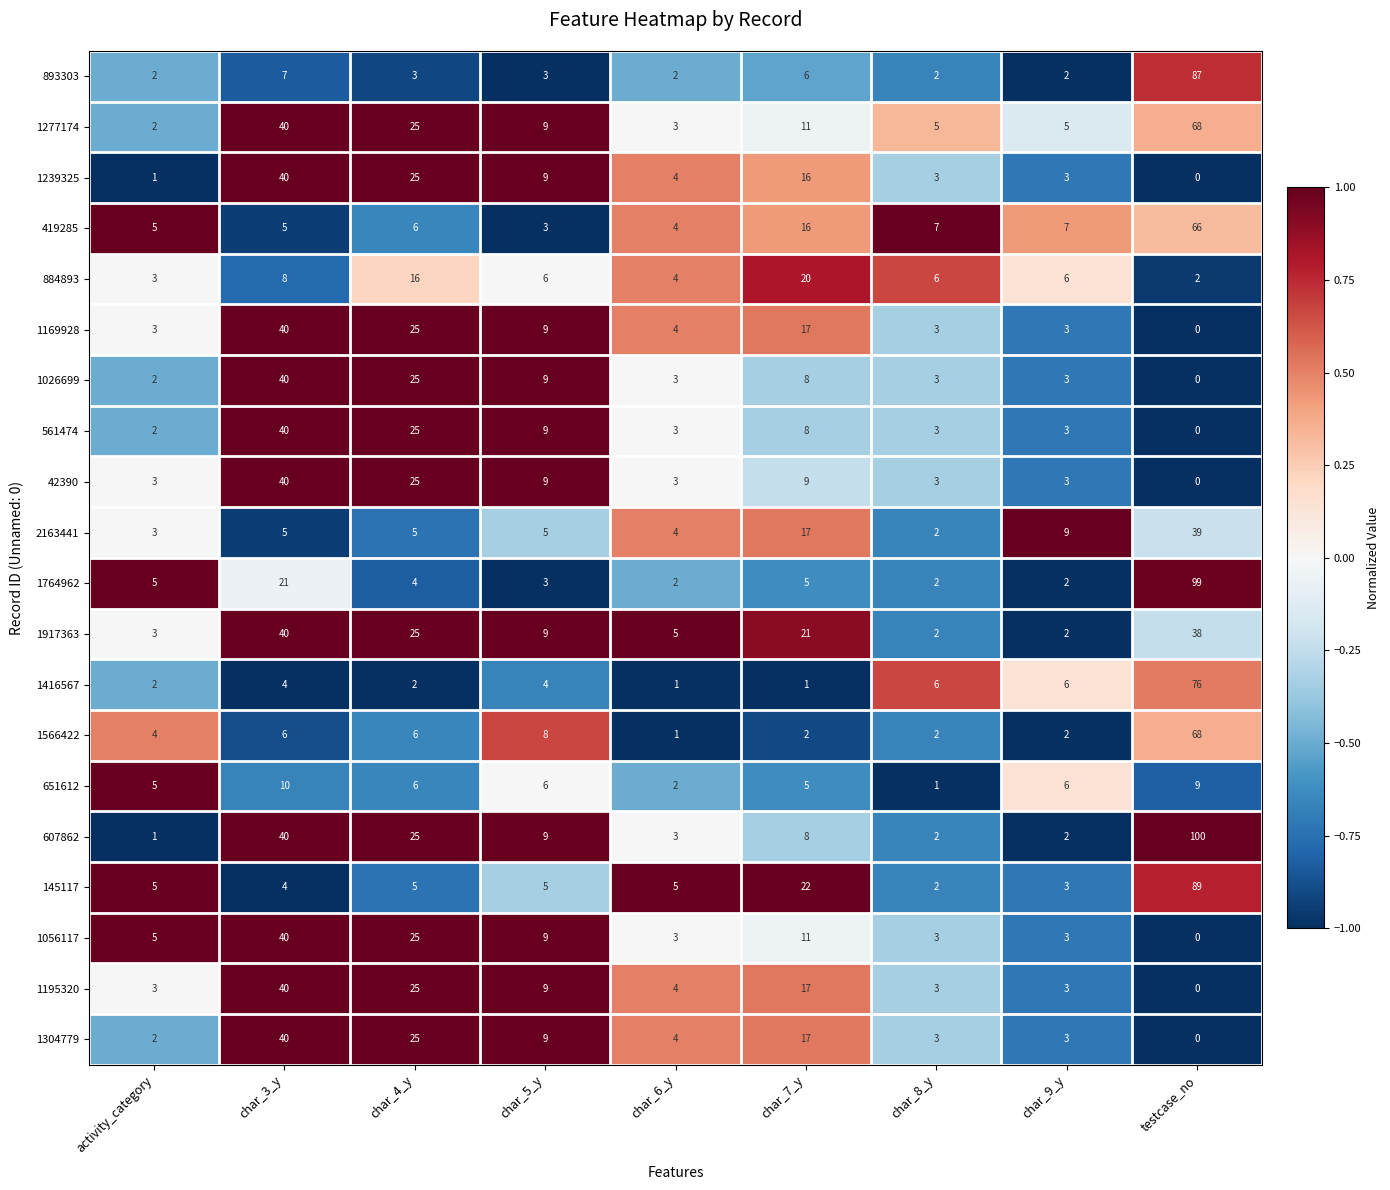

Which series has the widest spread of values?

607862